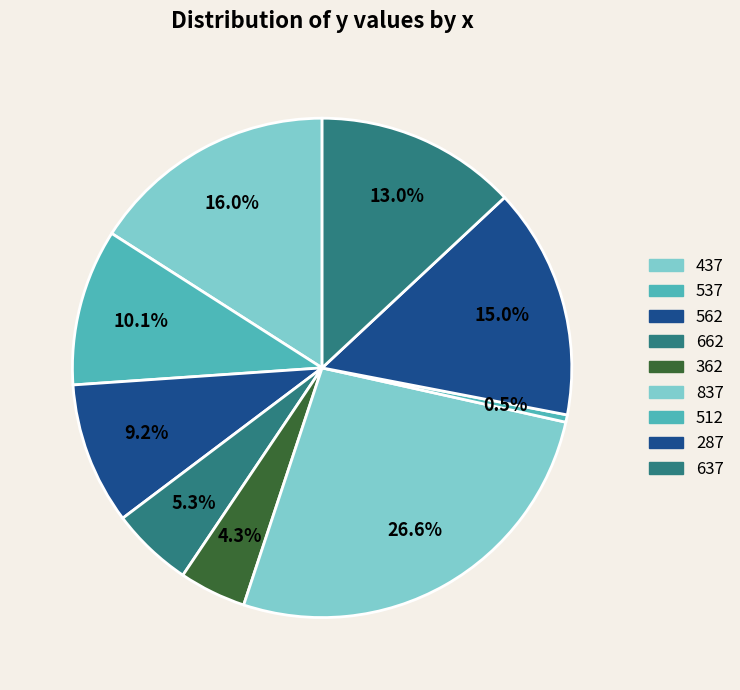

Is it true that 562 is 1% of the pie?

False